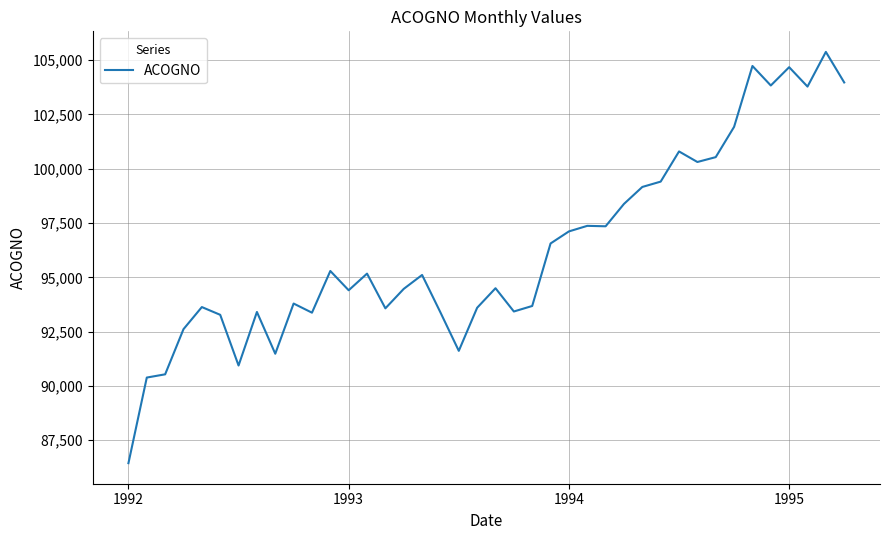

What is the maximum value shown in the chart?

105380